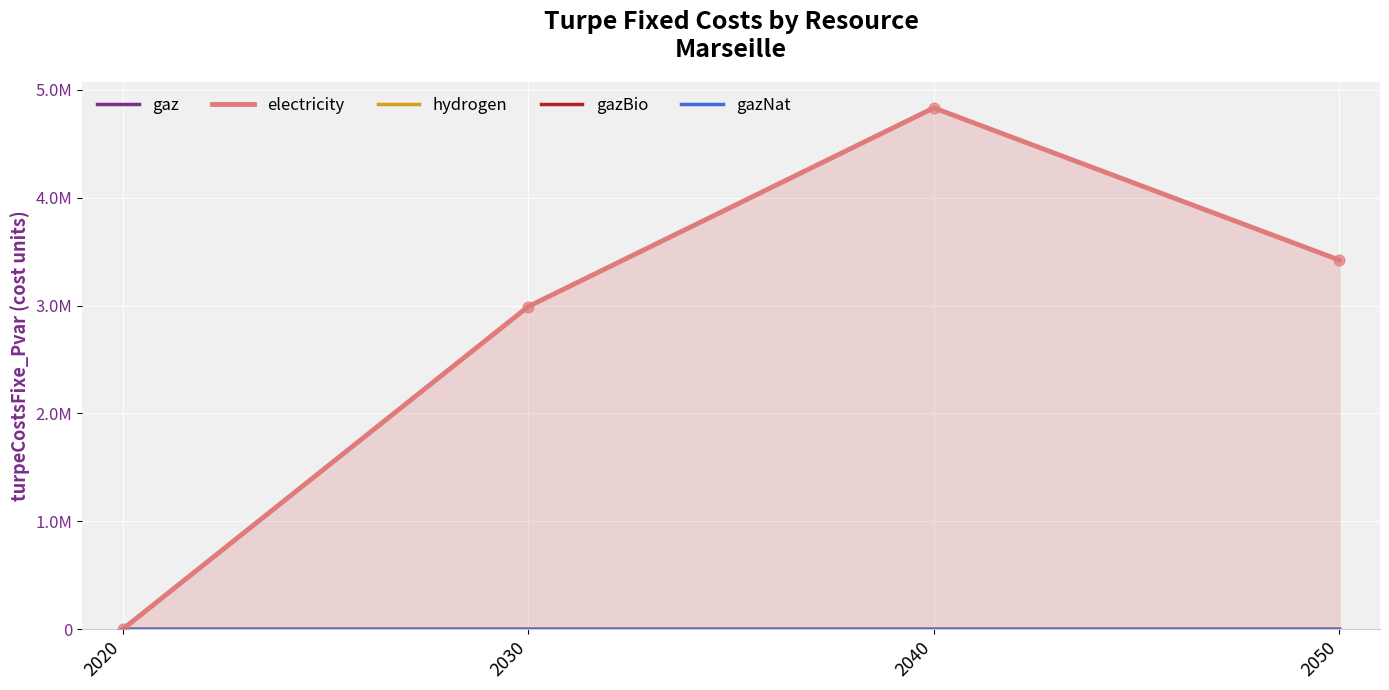

What are all the series names shown in the legend?

gaz, electricity, hydrogen, gazBio, gazNat